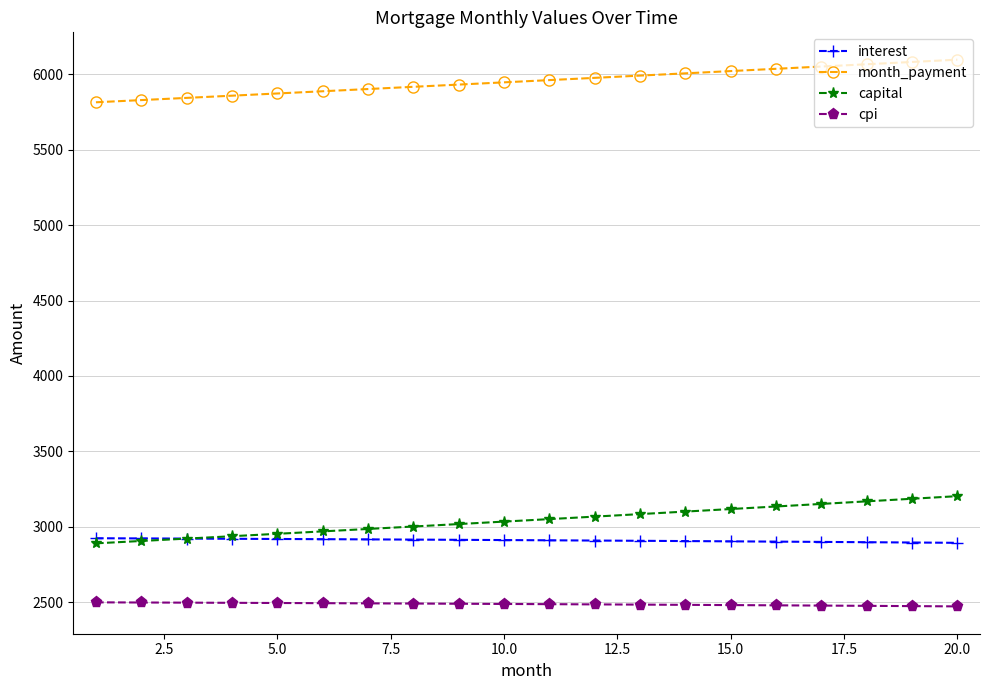

What are all the series names shown in the legend?

interest, month_payment, capital, cpi